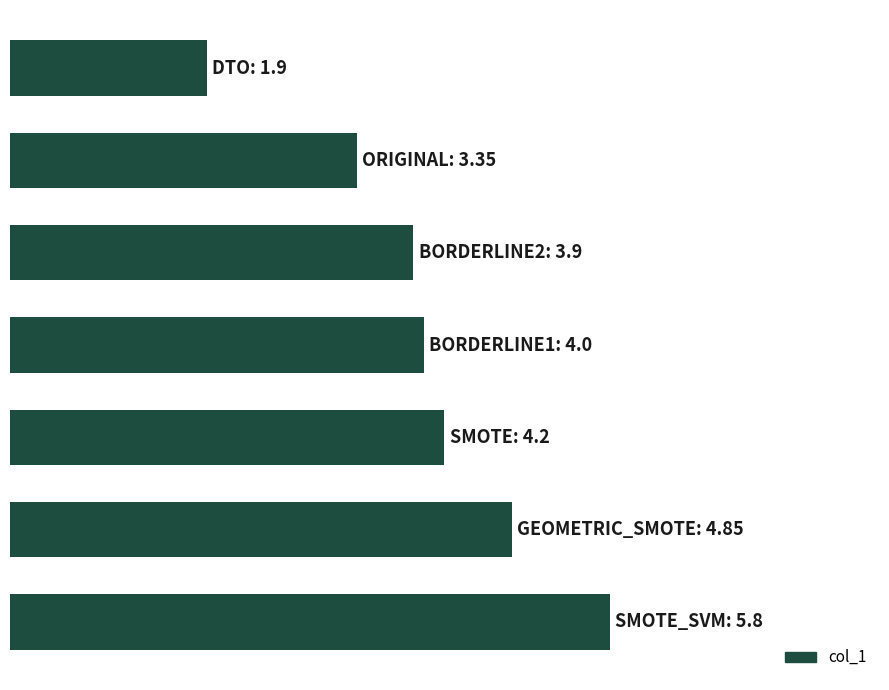

Does the chart contain stacked bars?

No